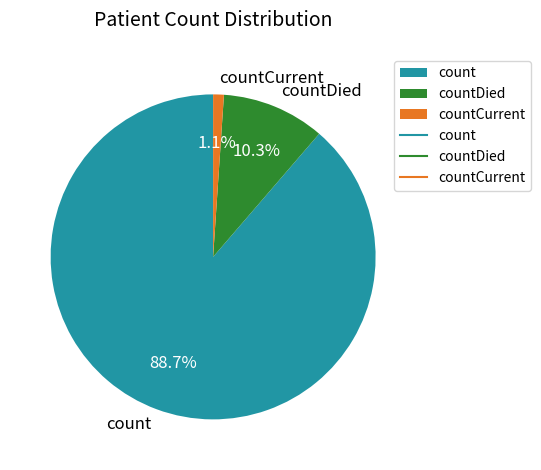

Rank the categories by value from lowest to highest.

countCurrent, countDied, count